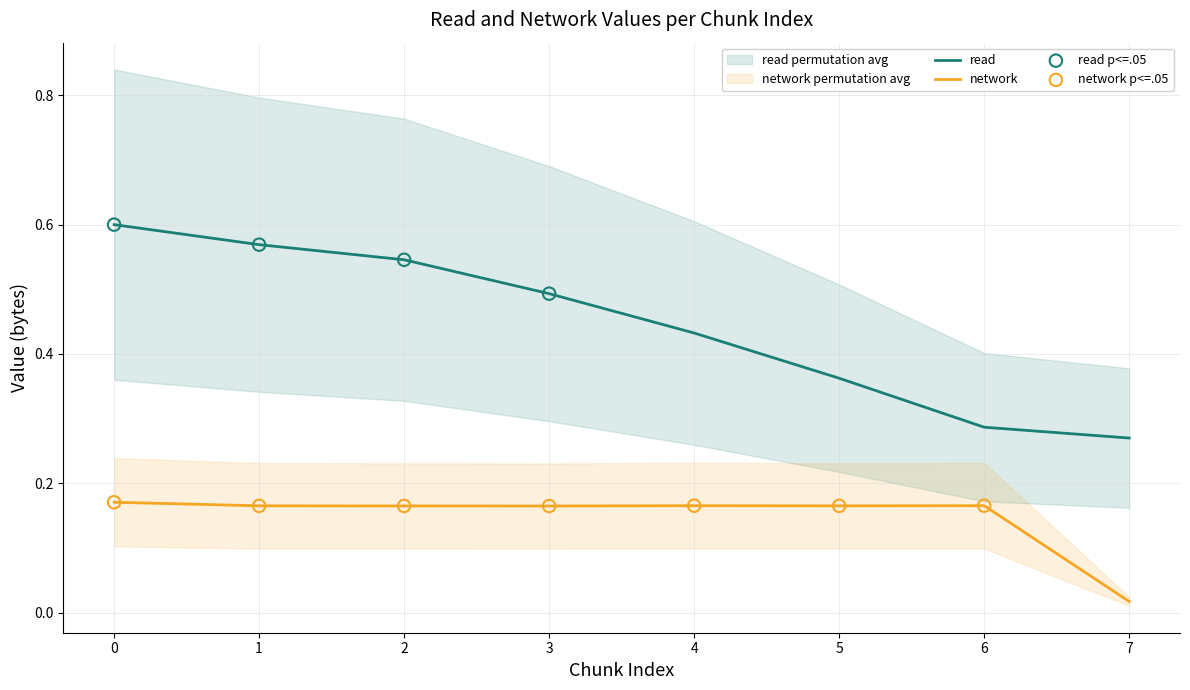

At how many categories does at least one series exceed 0?

8